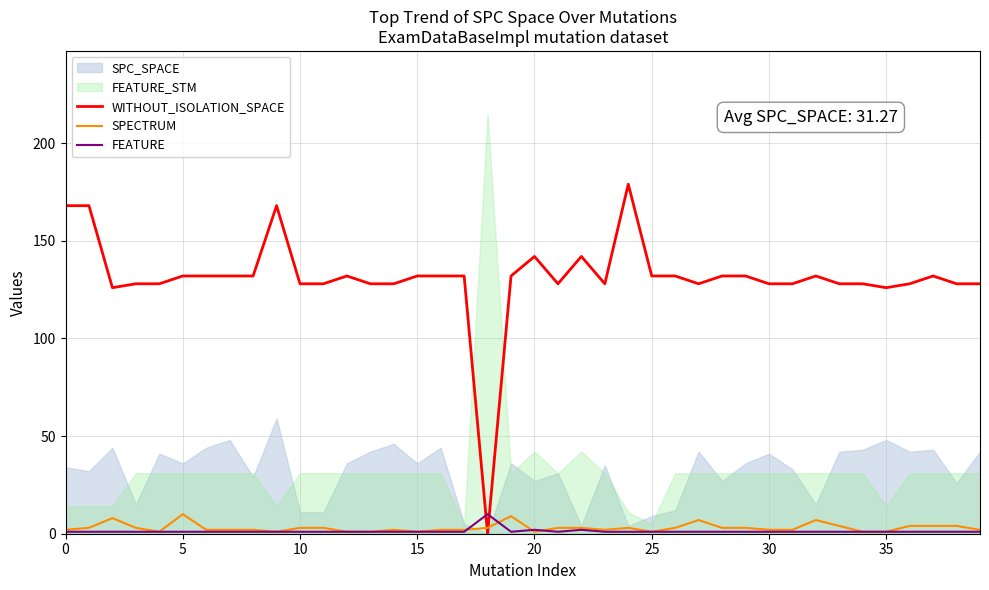

How many categories are shown in the chart?

40